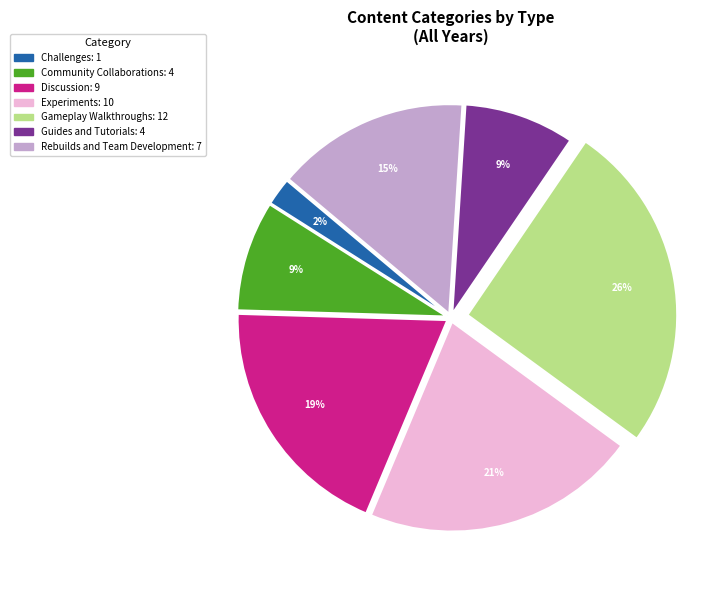

Which slice is the largest?

Gameplay Walkthroughs